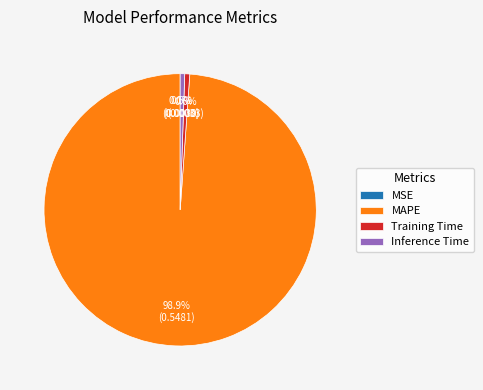

What percentage is the Training Time slice, to the nearest percent?

1%